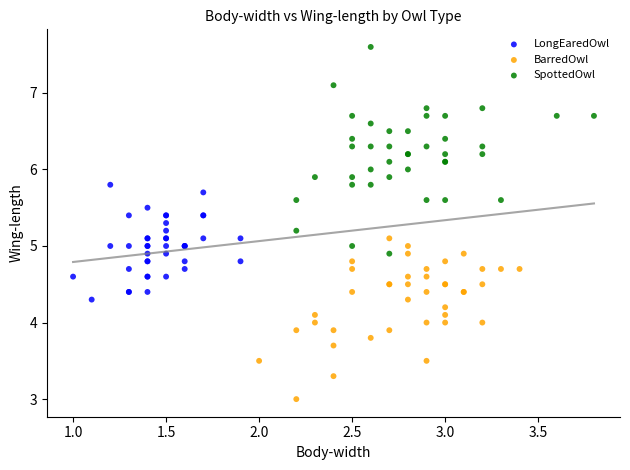

Which series has the largest Y range (max minus min)?

SpottedOwl